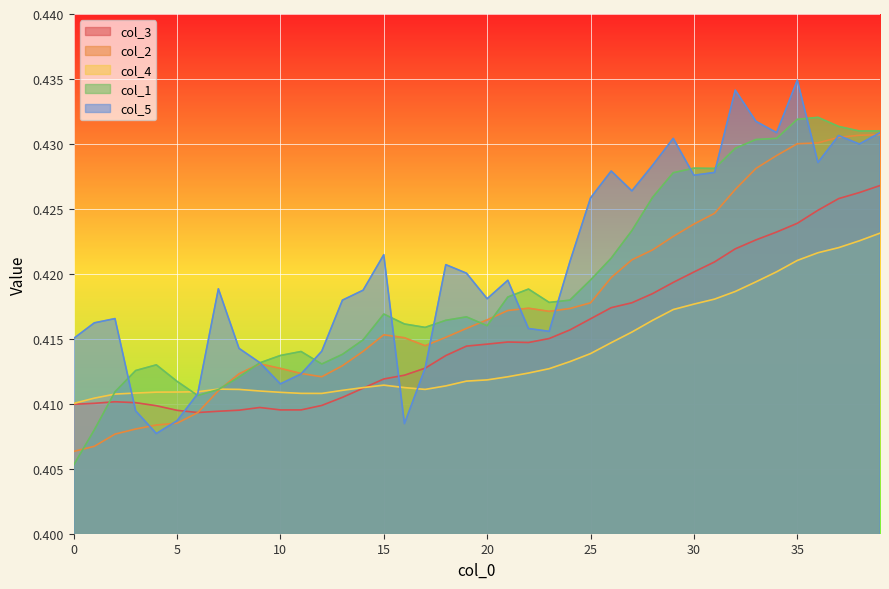

True or false: col_5 has more than 1 interior local peaks.

True